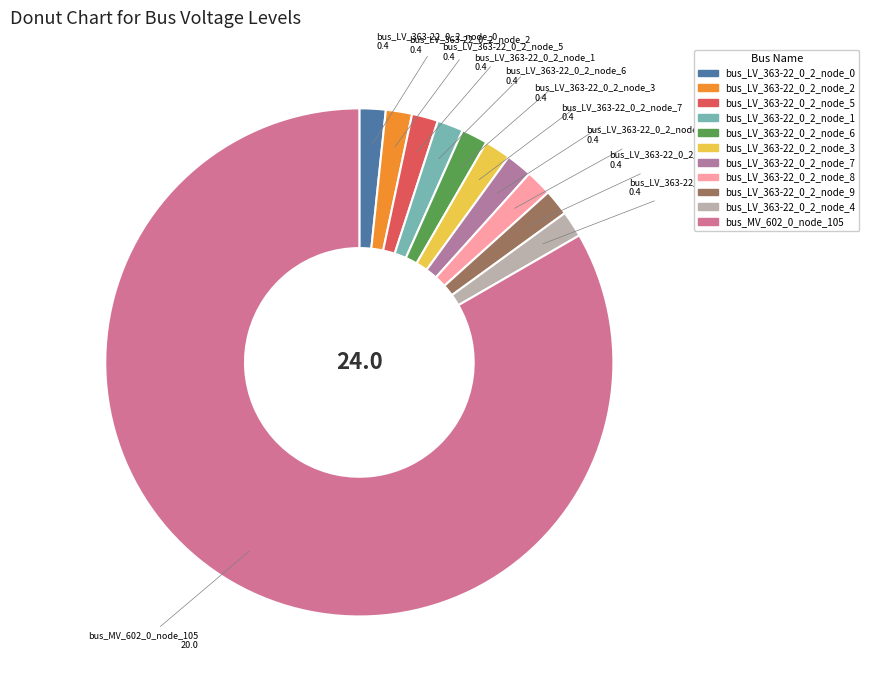

Which category accounts for the majority?

bus_MV_602_0_node_105